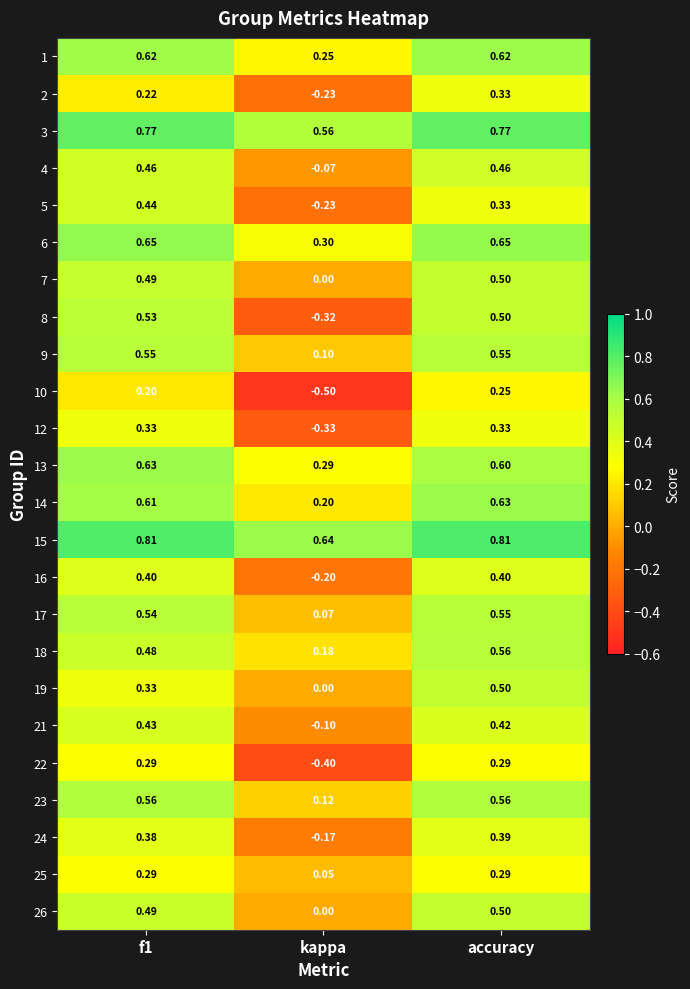

At which category does the chart reach its minimum across all series?

kappa